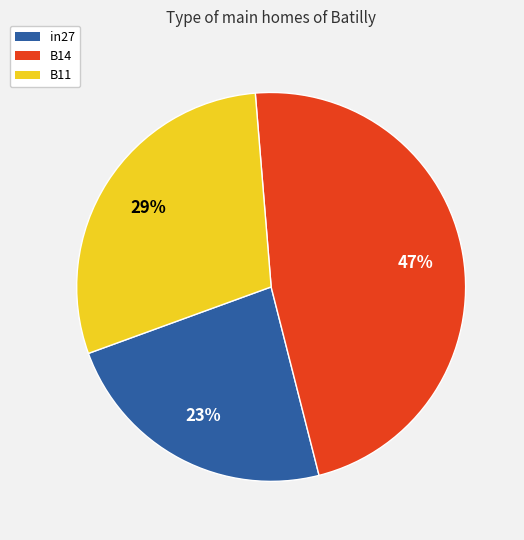

To the nearest percent, what is the difference between the largest and smallest slice percentages?

24%